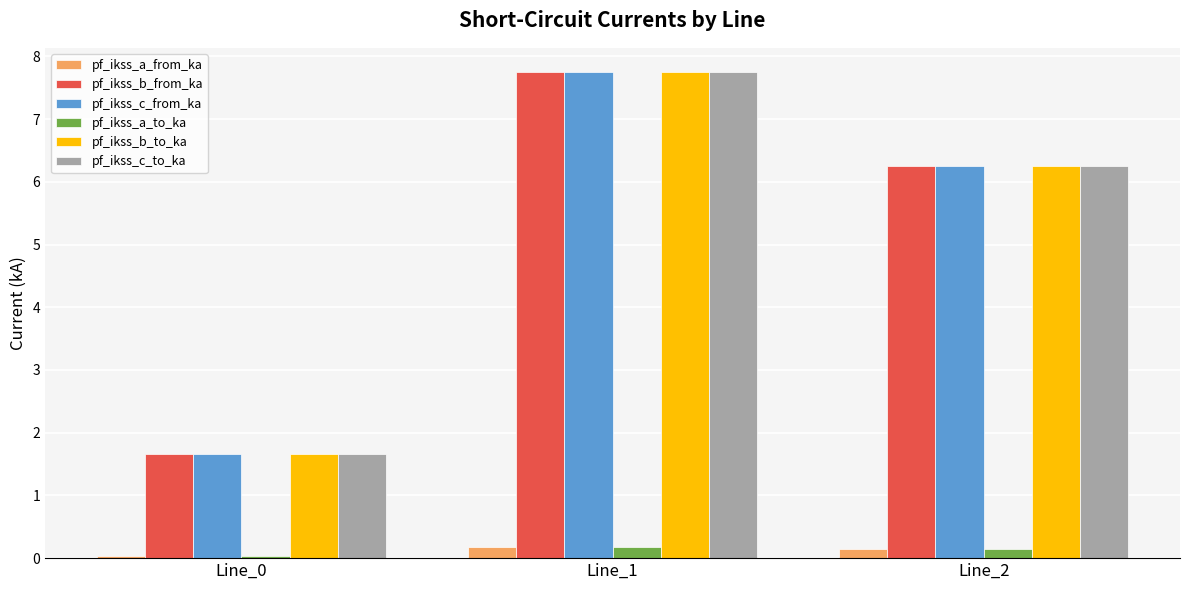

Is the value of pf_ikss_a_from_ka at Line_1 greater than the value of pf_ikss_b_to_ka at Line_0?

No